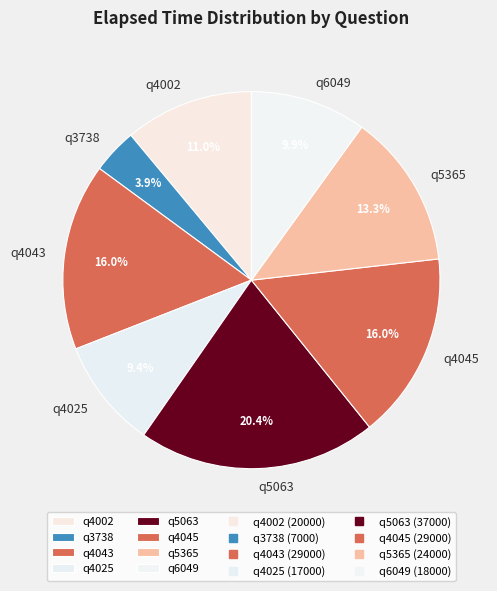

To the nearest percent, what is the average slice percentage?

12%